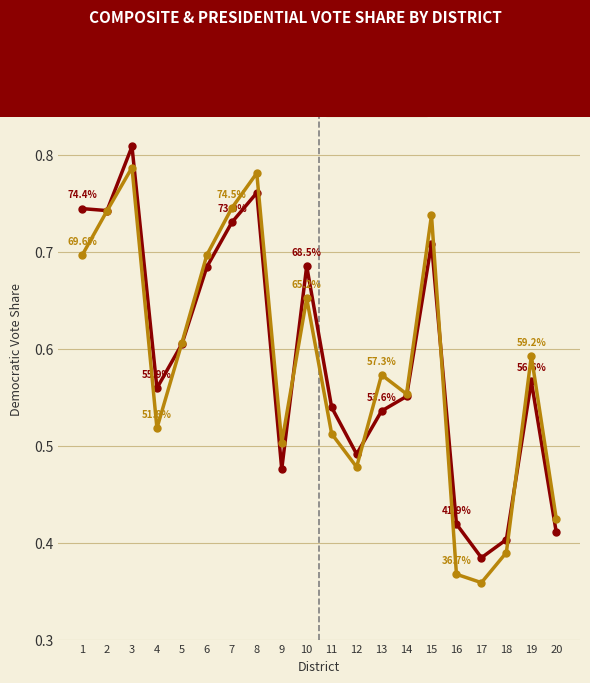

At which category does the chart reach its peak across all series?

3